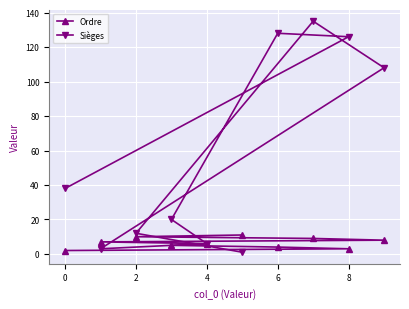

Rank the series by their maximum value, from highest to lowest.

Sièges, Ordre